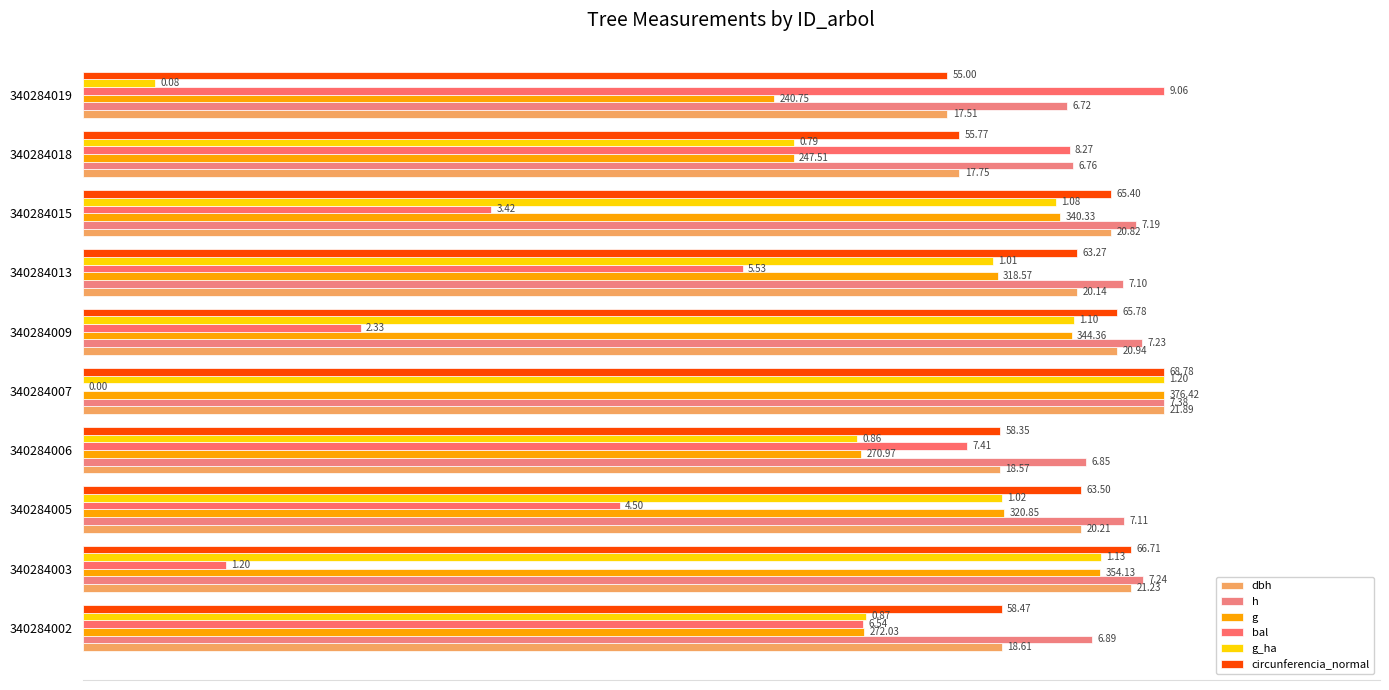

How many bars are there in each group?

6